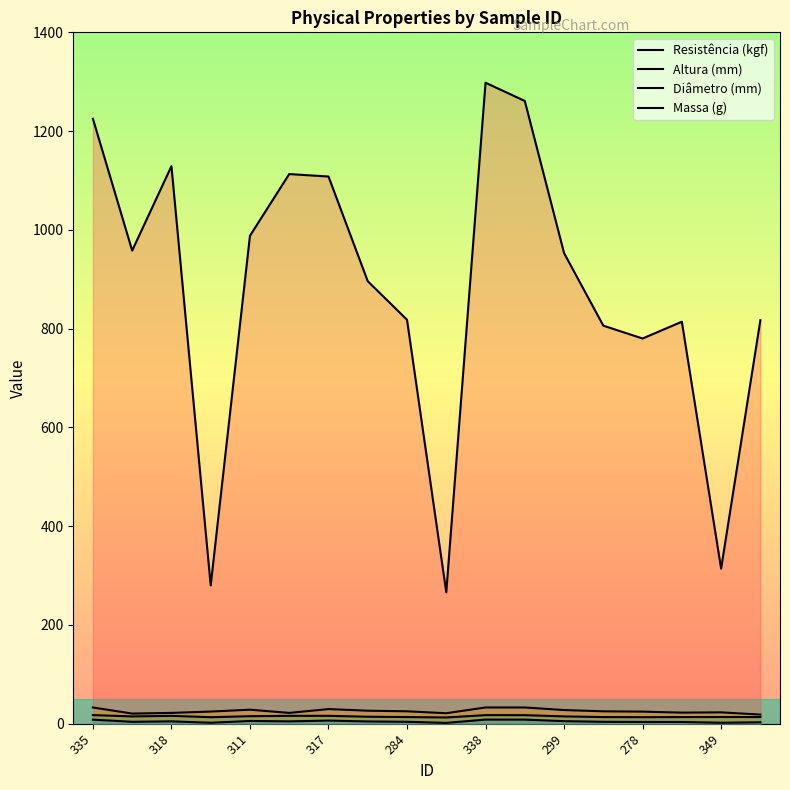

Reading right to left, what are all the values shown in this chart?

Resistência (kgf): 817.0	314.0	814.0	780.0	806.0	953.0	1261.0	1298.0	266.0	818.0	896.0	1108.0	1113.0	988.0	280.0	1129.0	958.0	1225.0
Altura (mm): 18.4	22.9	22.4	24.4	25.0	27.6	32.8	32.8	21.2	25.1	26.3	29.6	21.8	28.3	24.5	21.8	20.4	32.8
Diâmetro (mm): 13.4	13.5	13.4	13.1	13.4	14.7	17.3	17.3	12.5	13.4	14.1	15.9	15.9	15.2	13.1	15.8	14.7	17.4
Massa (g): 2.8	1.9	3.4	3.5	3.8	5.1	8.2	8.2	1.6	3.8	4.5	6.3	4.7	5.5	1.9	4.7	3.8	8.2